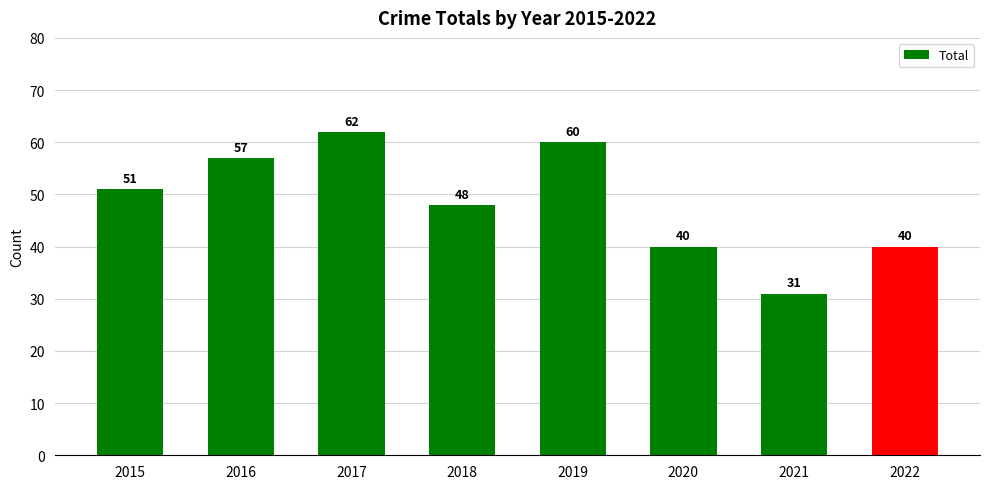

Reading left to right, what are all the values shown in this chart?

51	57	62	48	60	40	31	40